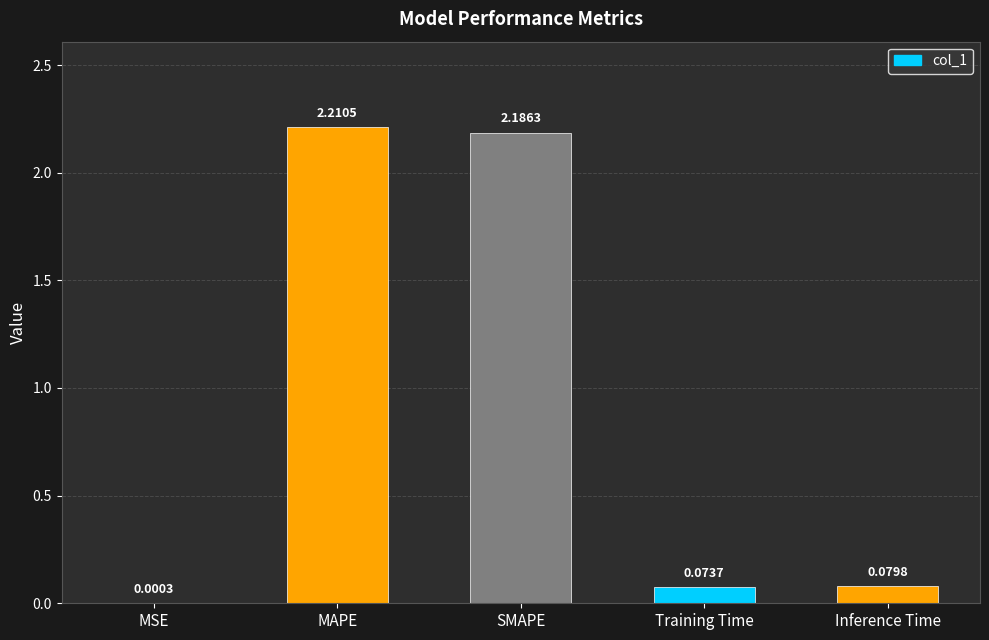

Which category has the highest value across all series?

MAPE